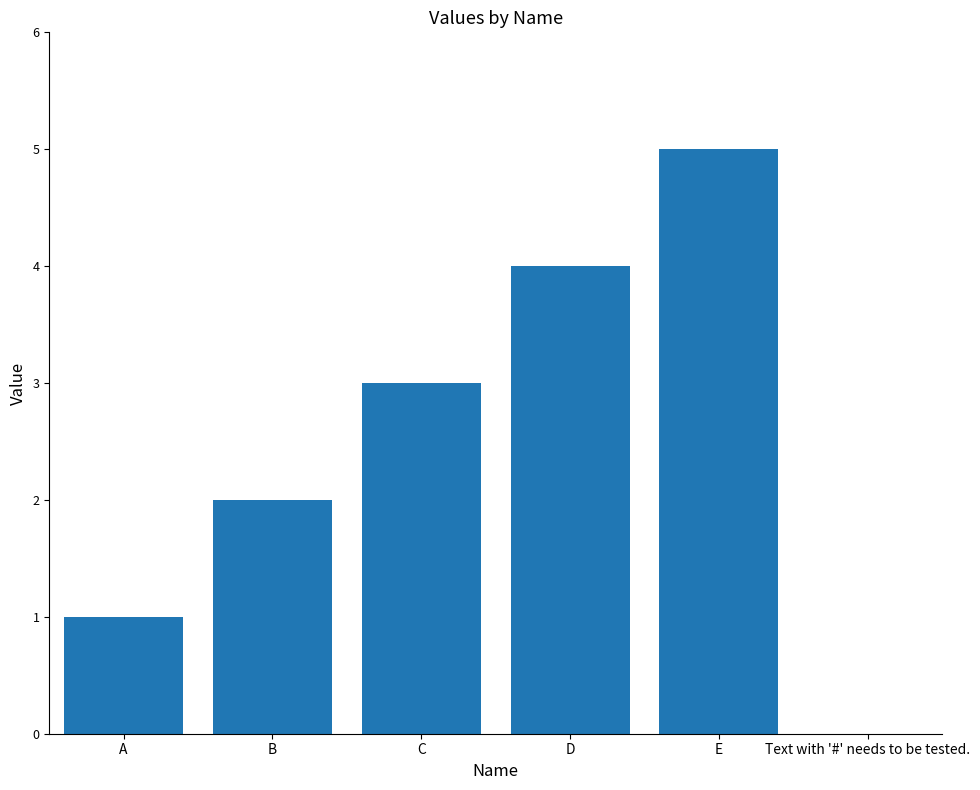

What is the approximate value at E?

5